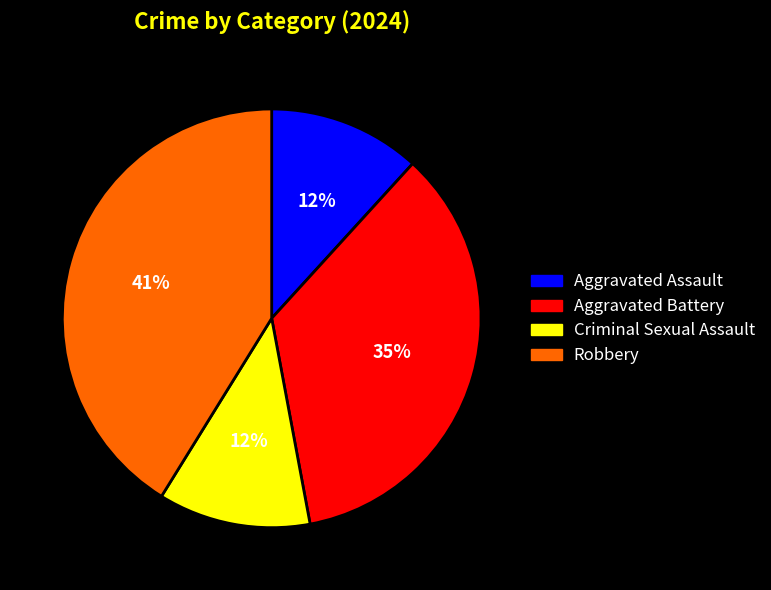

How many slices are in this pie chart?

4